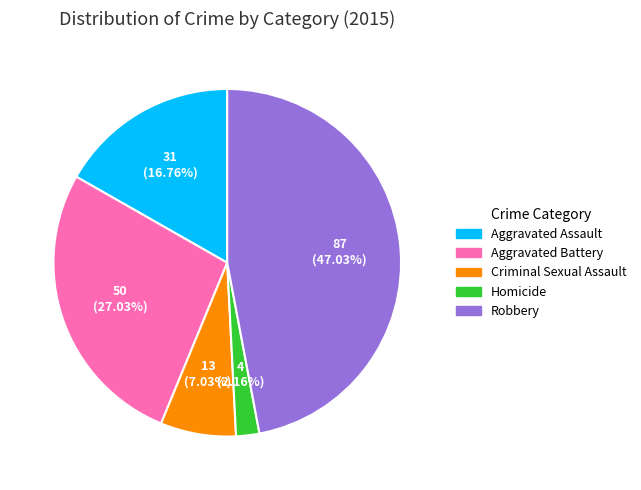

To the nearest percent, what portion does Robbery represent?

47%